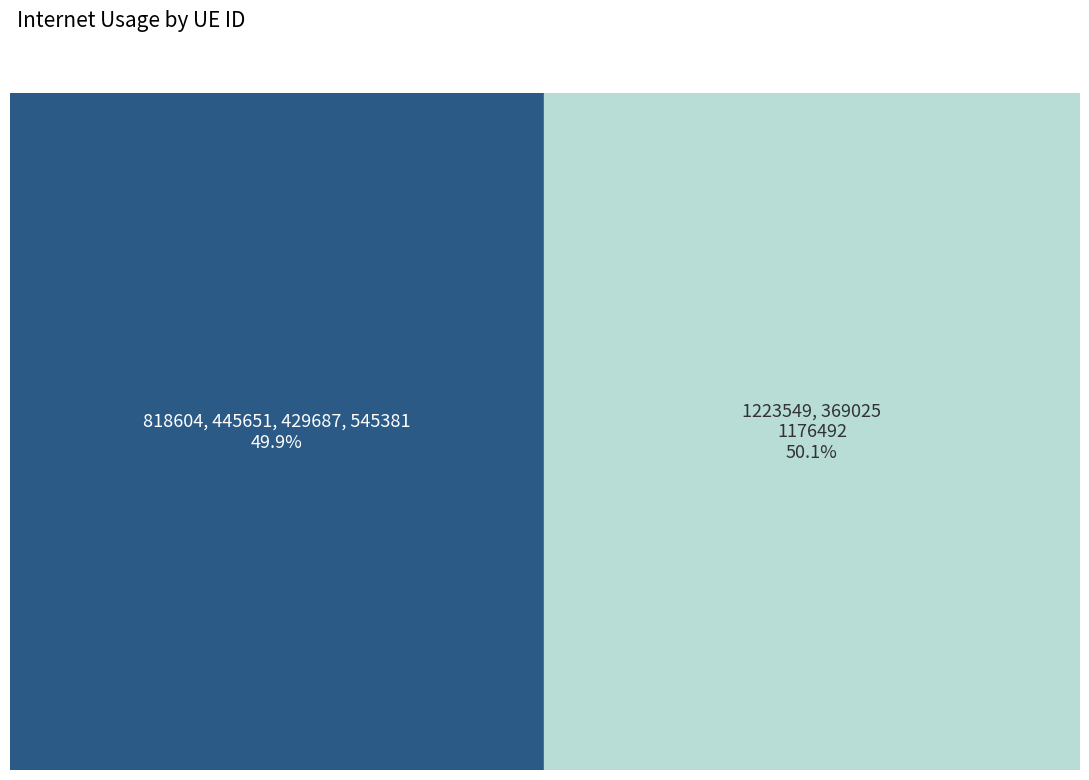

How many slices are in this pie chart?

7